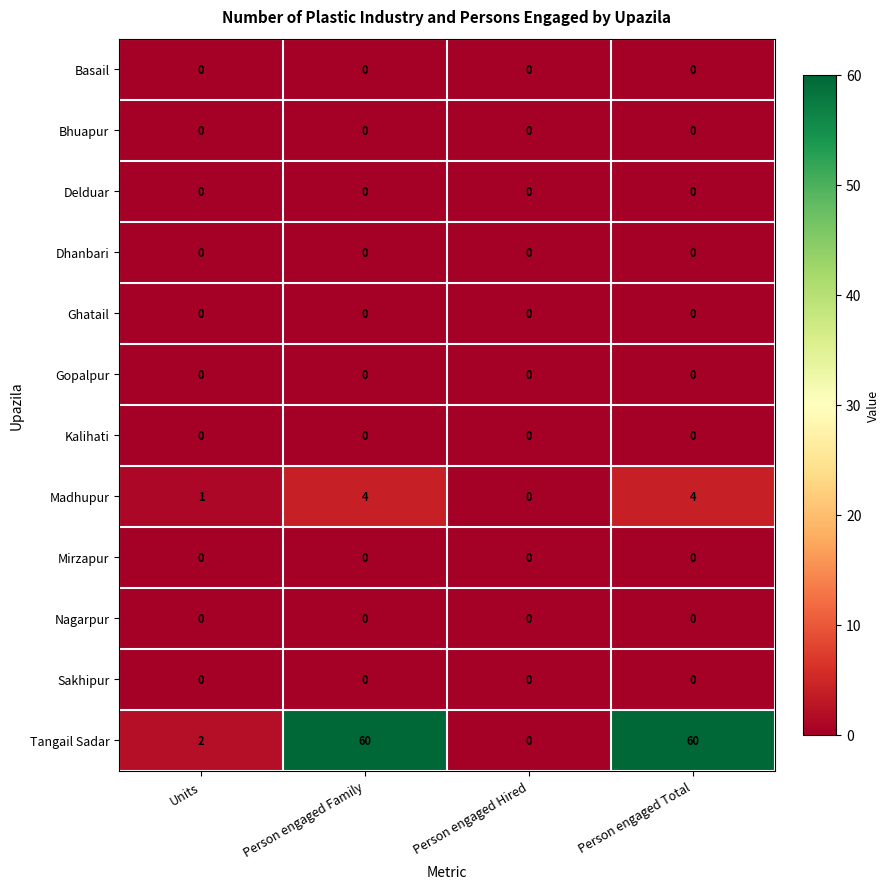

Between Person engaged Hired and Person engaged Total, which series saw the biggest shift?

Tangail Sadar